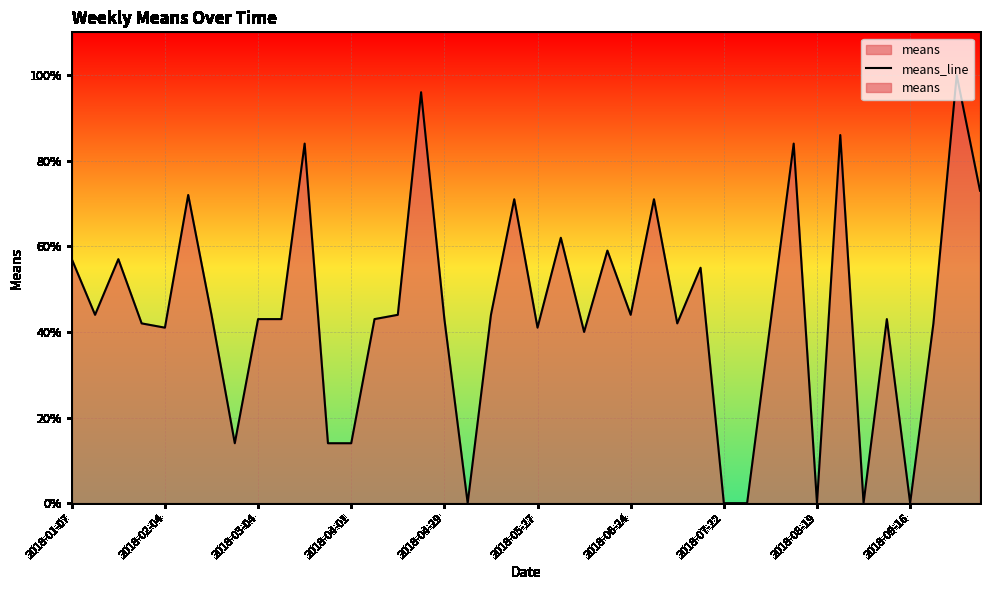

True or false: the data shows 96 at 15.

True